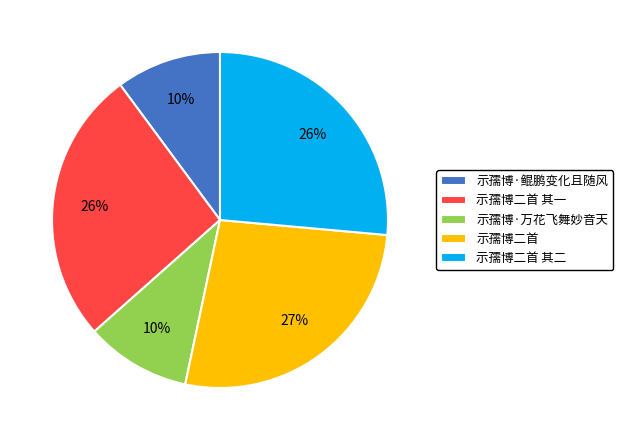

Between 示孺博二首 其二 and 示孺博·万花飞舞妙音天, which is larger?

示孺博二首 其二